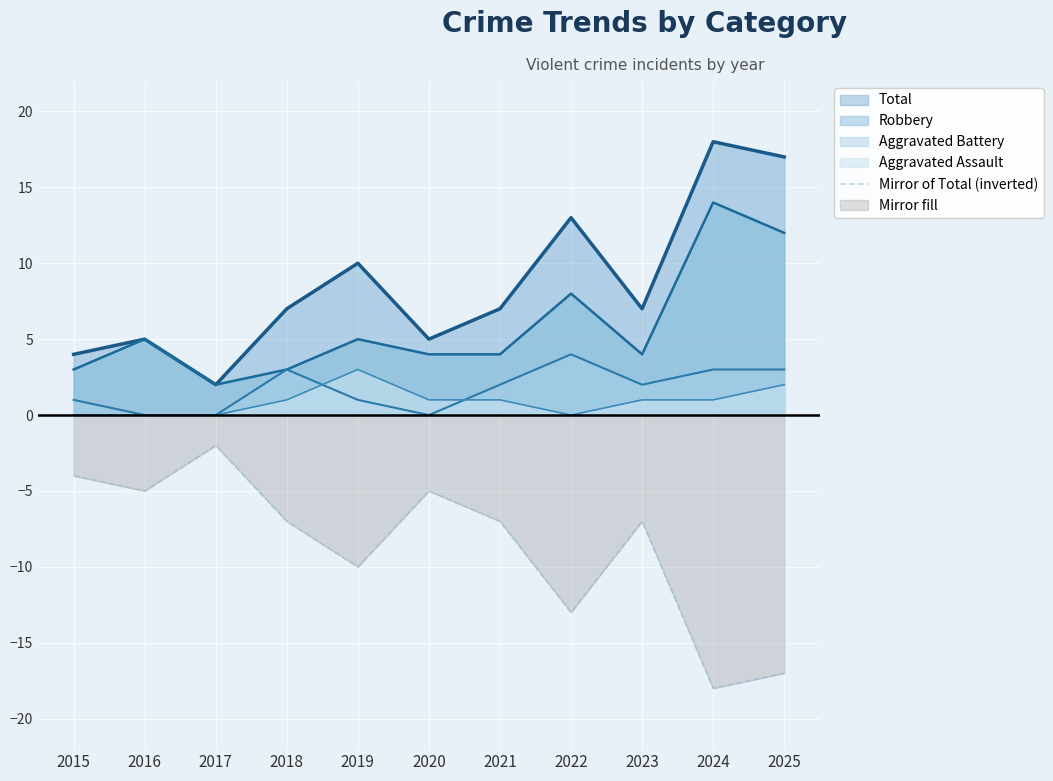

At which category does the data reach its first local peak?

2017